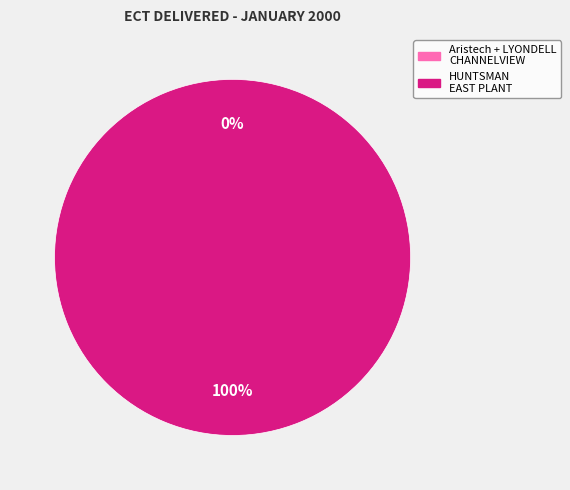

Is it true that LYONDELL CHANNELVIEW is 0% of the pie?

True